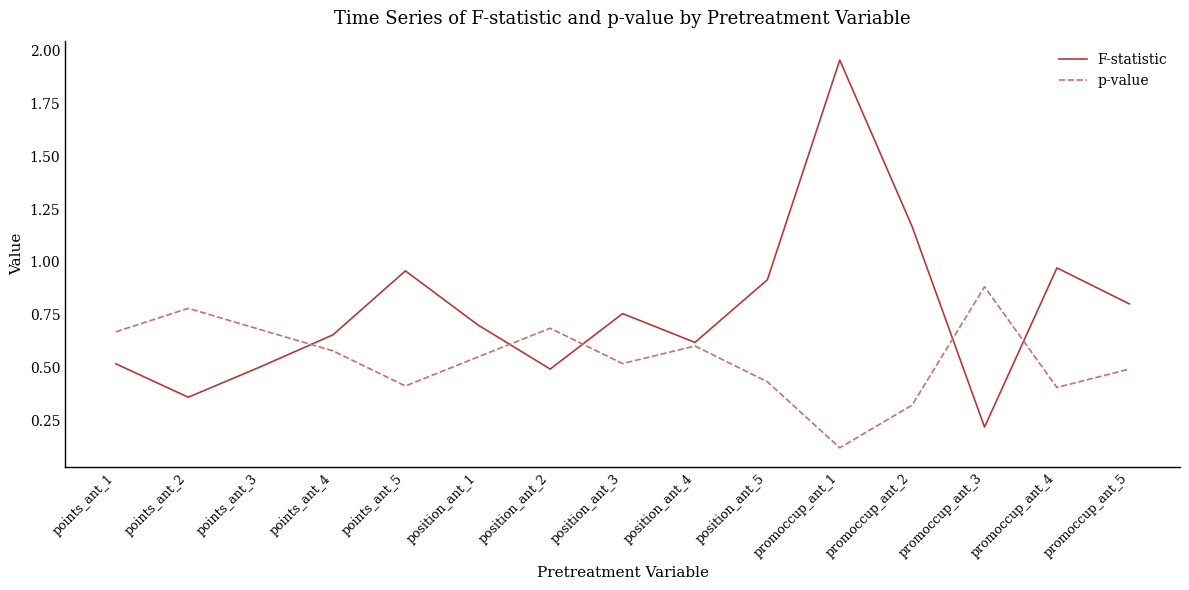

Which series has the largest total across all categories?

F-statistic